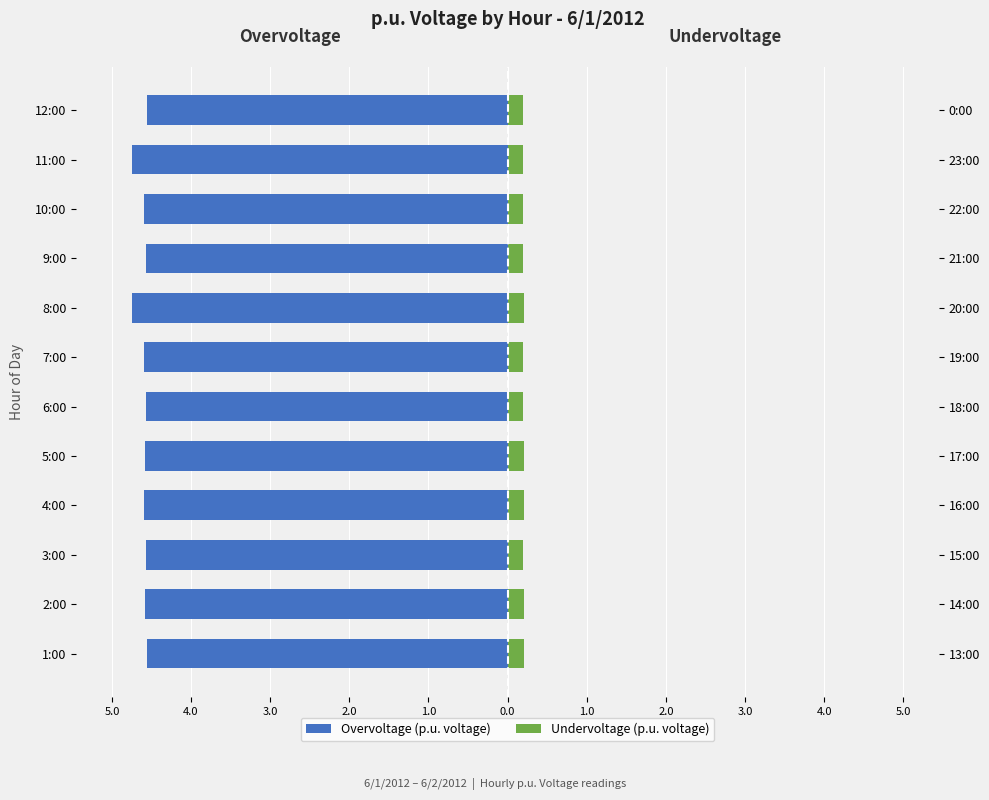

Which series has the largest range (max minus min)?

Overvoltage (p.u. voltage)